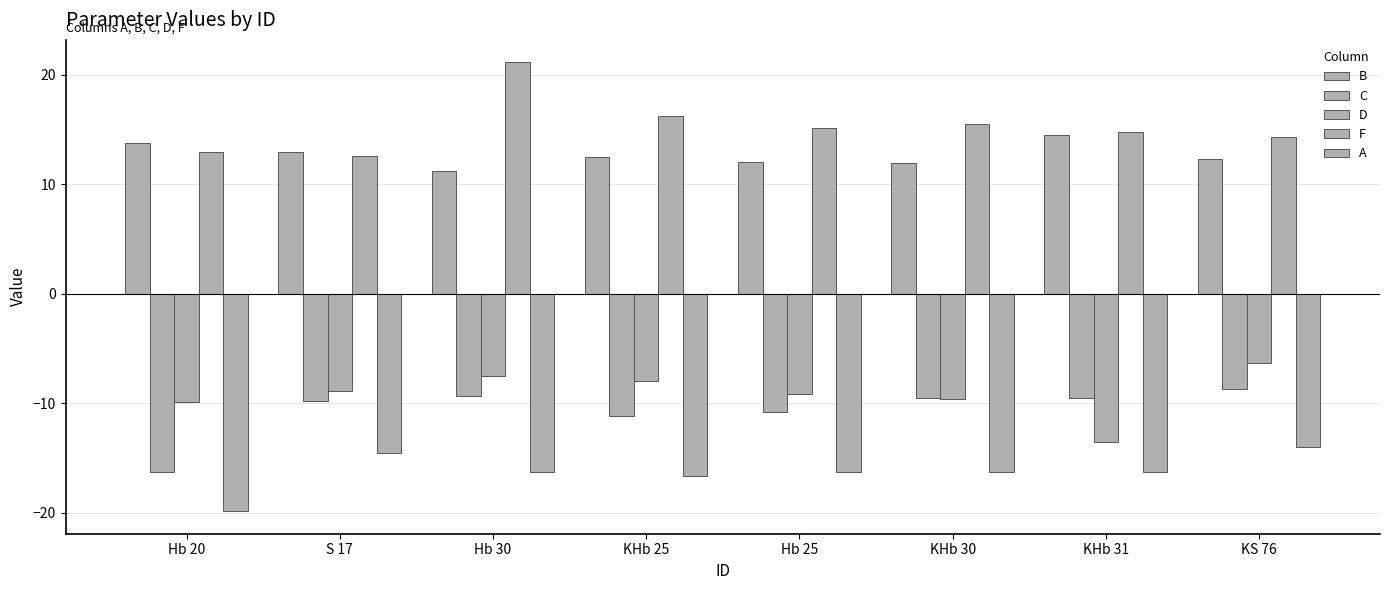

Reading right to left, transcribe all the data shown in this chart.

B: KS 76=12.3	KHb 31=14.5	KHb 30=12.0	Hb 25=12.0	KHb 25=12.5	Hb 30=11.2	S 17=12.9	Hb 20=13.8
C: KS 76=-8.7	KHb 31=-9.6	KHb 30=-9.5	Hb 25=-10.8	KHb 25=-11.1	Hb 30=-9.3	S 17=-9.8	Hb 20=-16.3
D: KS 76=-6.3	KHb 31=-13.5	KHb 30=-9.6	Hb 25=-9.1	KHb 25=-8.0	Hb 30=-7.5	S 17=-8.9	Hb 20=-9.9
F: KS 76=14.4	KHb 31=14.8	KHb 30=15.5	Hb 25=15.1	KHb 25=16.2	Hb 30=21.1	S 17=12.6	Hb 20=12.9
A: KS 76=-14.0	KHb 31=-16.3	KHb 30=-16.3	Hb 25=-16.3	KHb 25=-16.7	Hb 30=-16.3	S 17=-14.5	Hb 20=-19.9